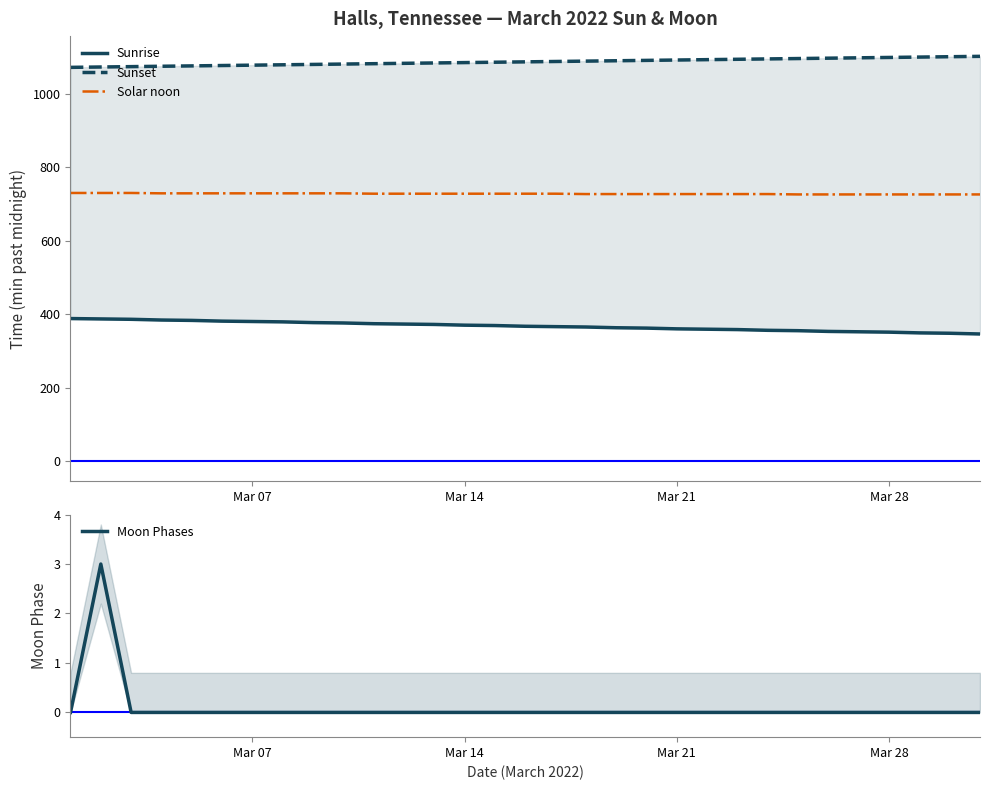

List the series in order of their overall mean, highest first.

Sunset, Solar noon, Sunrise, Moon Phases